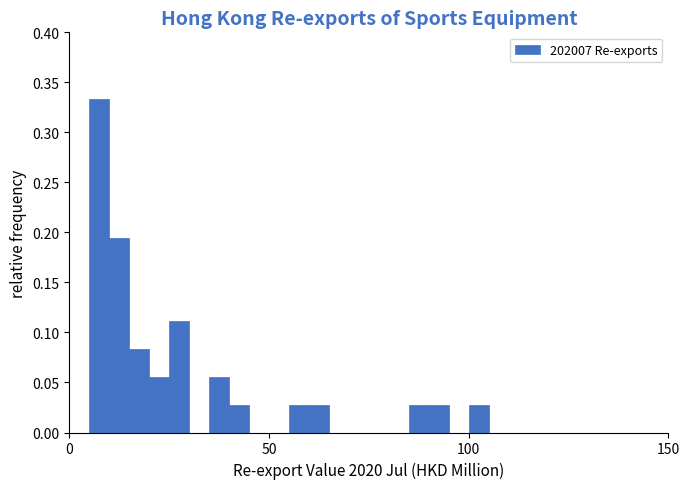

Around what value on the x-axis is the tallest bar? Give the approximate position of its centre, as read against the axis.

10